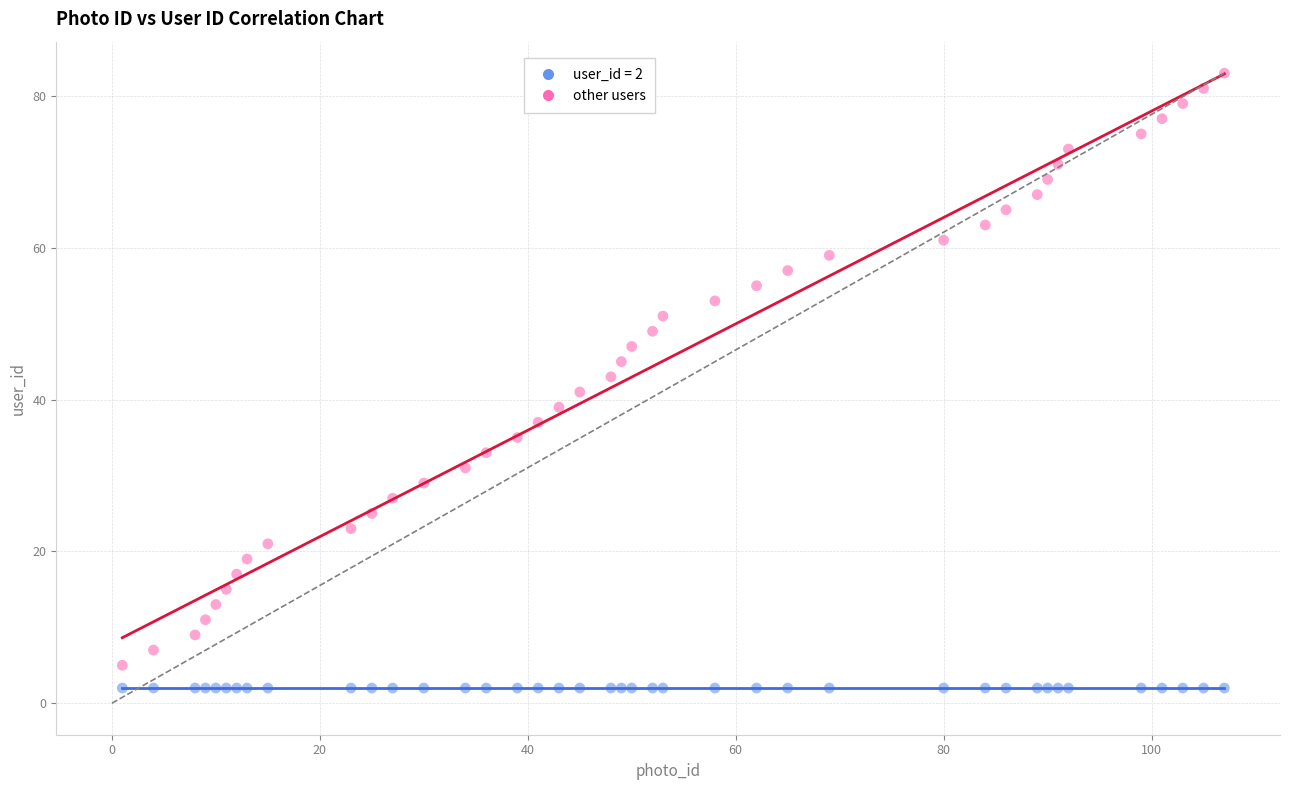

What are all the series names shown in the legend?

user_id = 2, other users